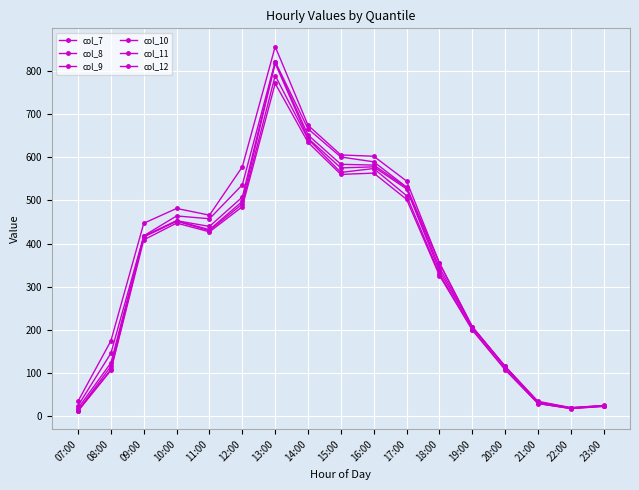

Which category has the highest value in the col_7 series?

13:00